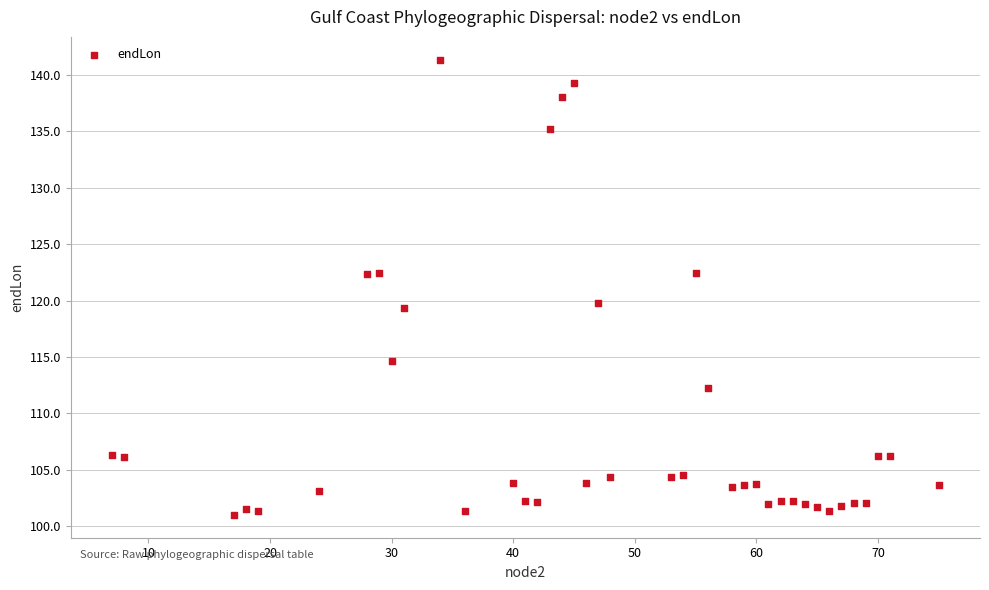

What is the range of Y values (max minus min)?

40.3